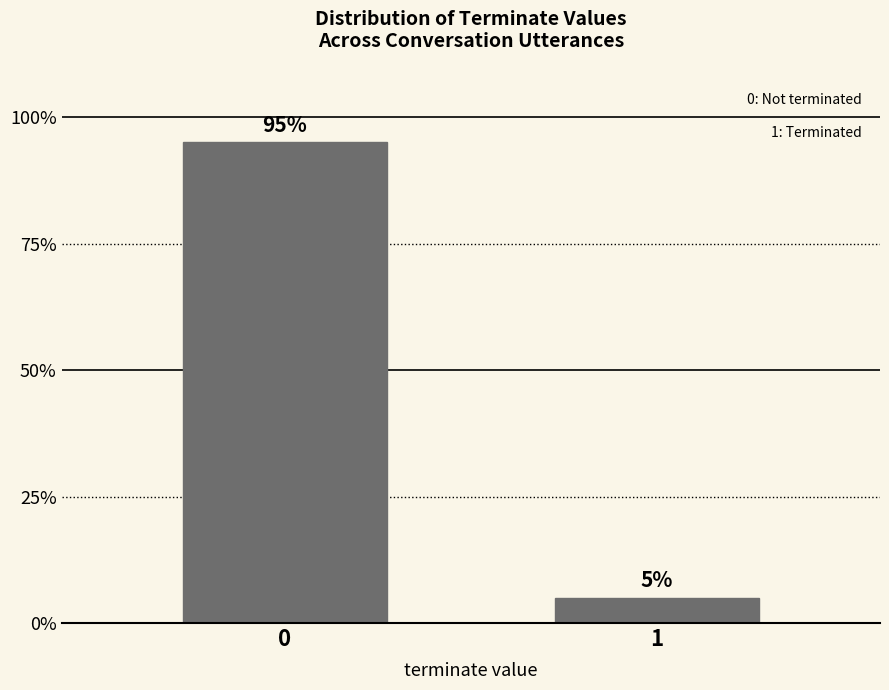

Are the bars horizontal?

No